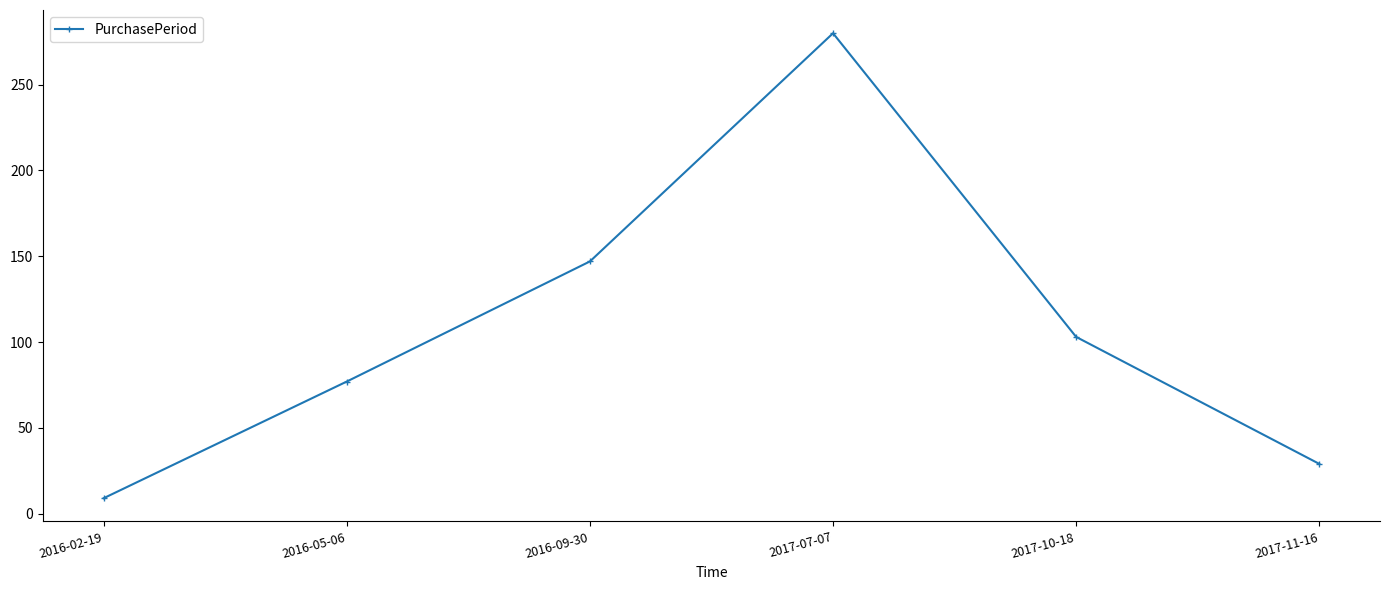

Which label corresponds to the largest value in the chart?

2017-07-07